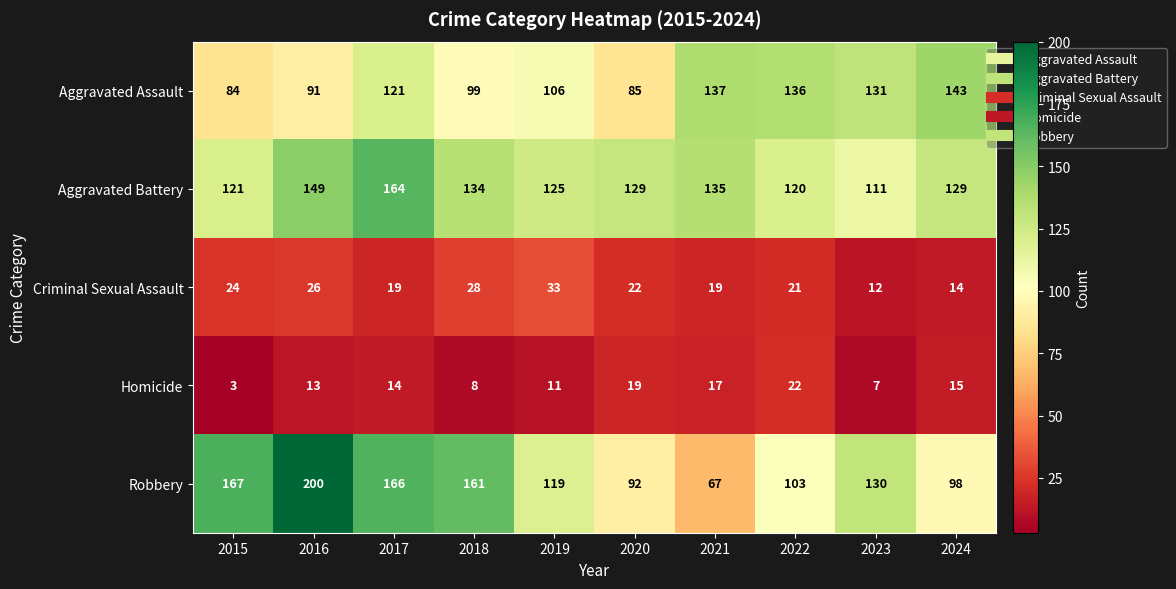

Which series has the largest range (max minus min)?

Robbery